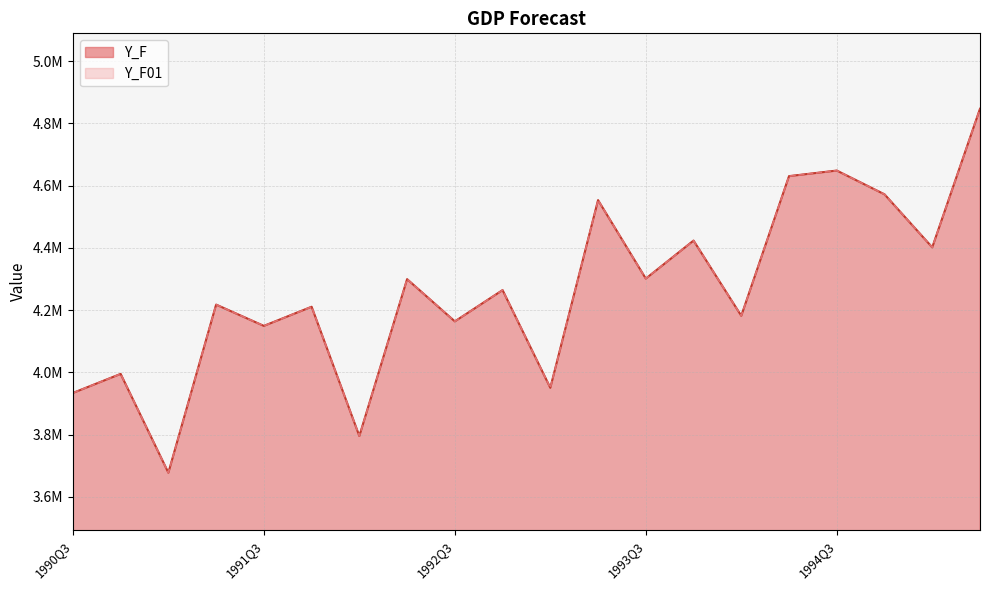

True or false: Y_F and Y_F01 cross at least once.

False